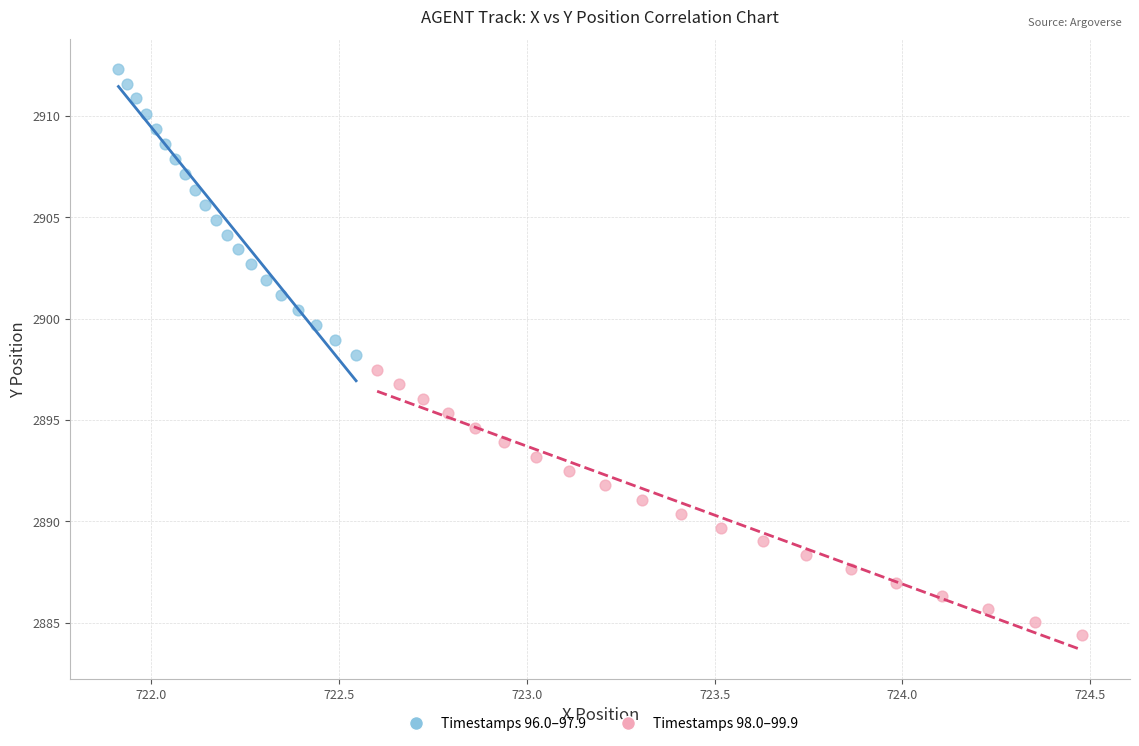

Which series contains the lowest Y value?

Timestamps 98.0–99.9